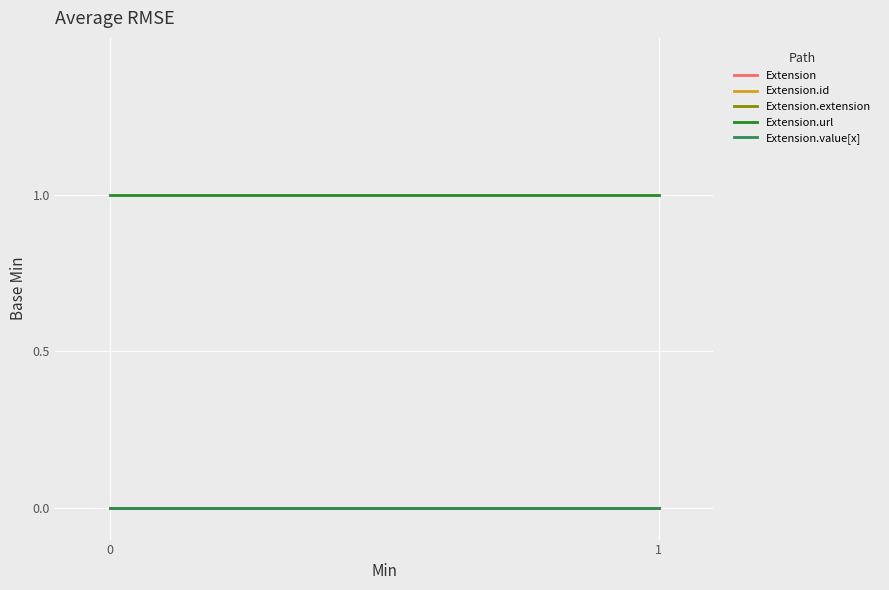

Between 0 and 1, which series saw the biggest shift?

Extension